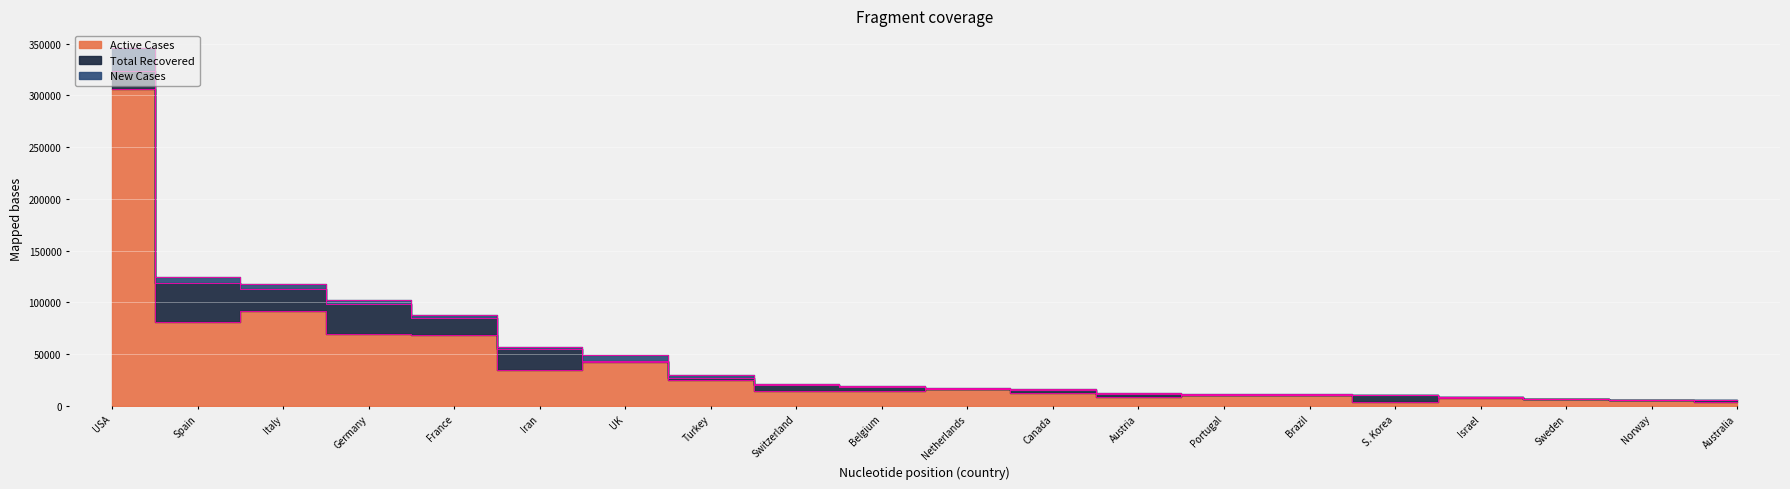

At which category does Total Recovered reach its first local peak?

Spain